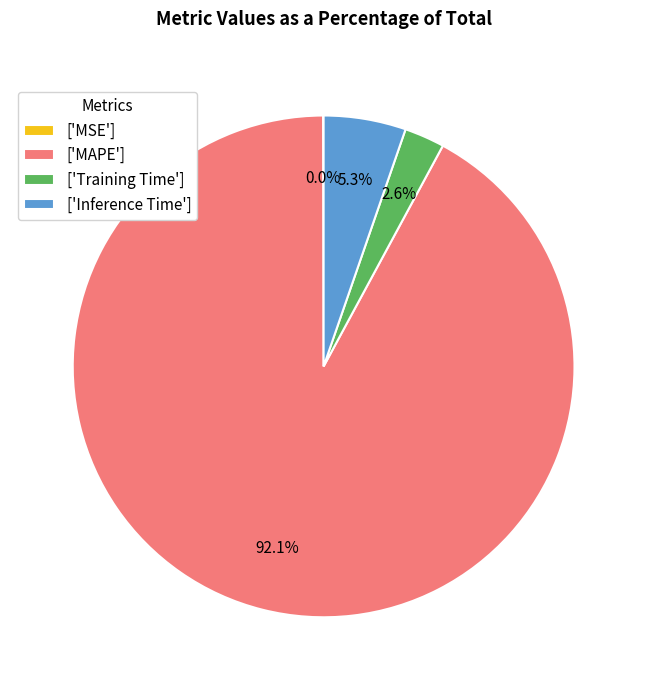

What portion of the pie excludes ['Inference Time']?

94.7%